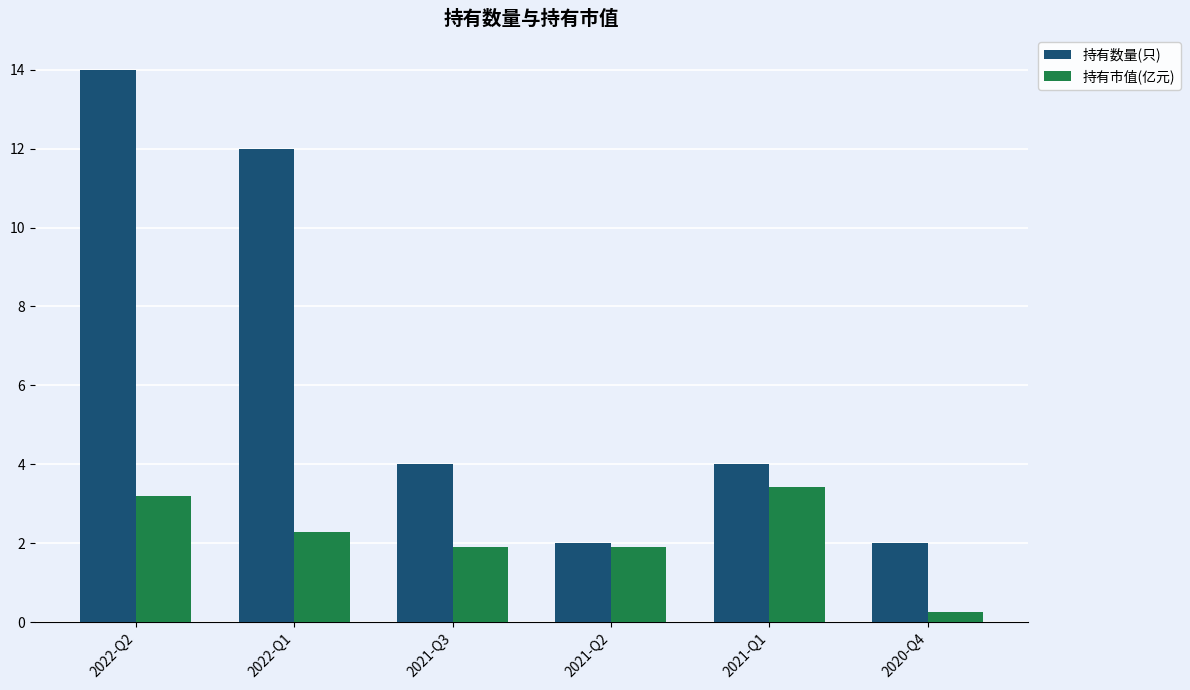

What position from the right is 2021-Q1?

2